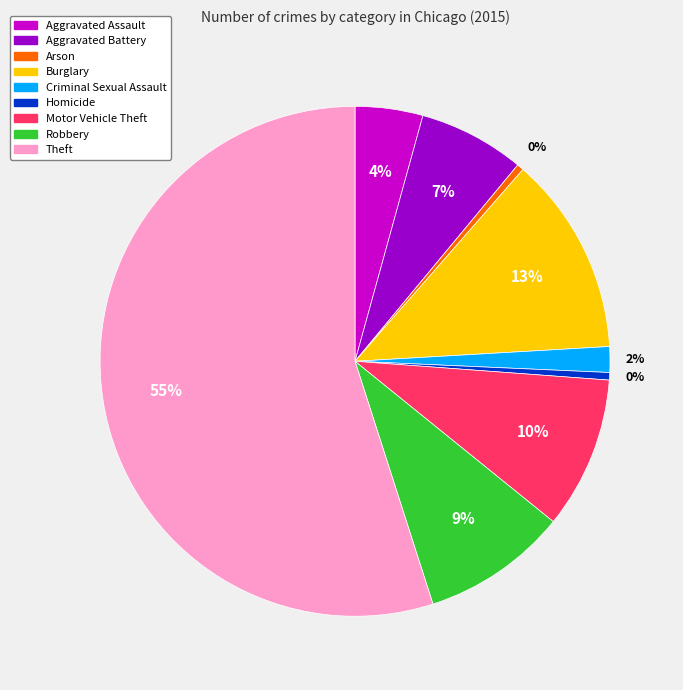

Between Burglary and Robbery, which is larger?

Burglary